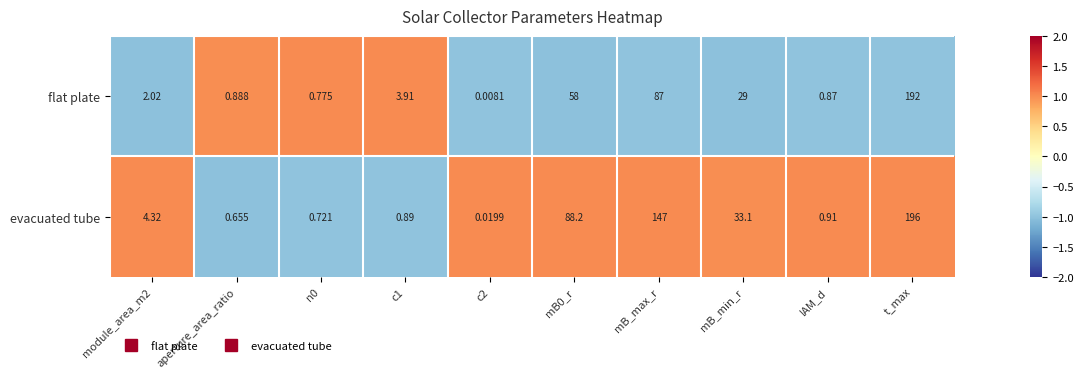

Where is flat plate nearest to the value 96?

mB_max_r